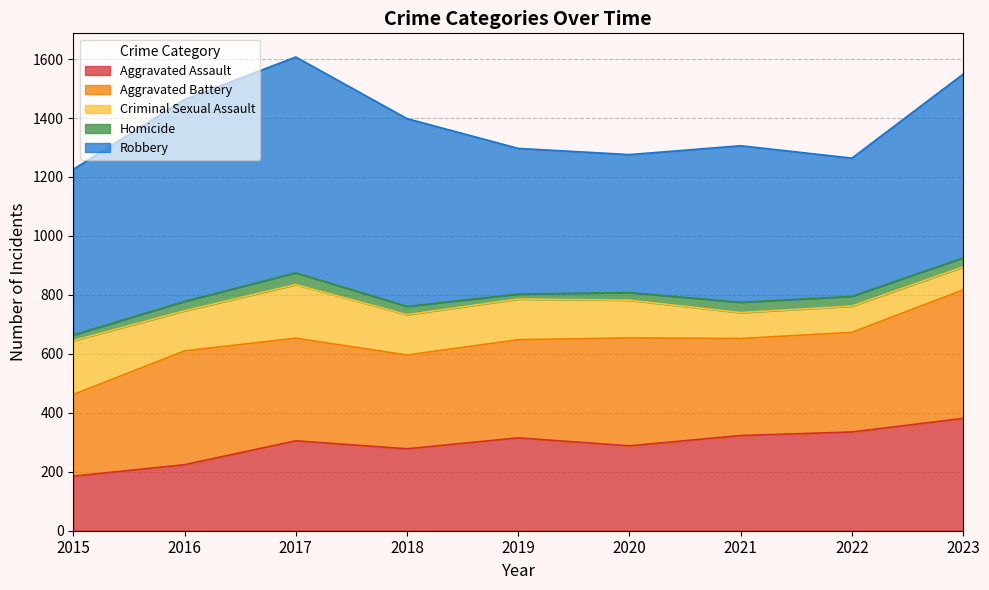

Which category has the lowest value in the Criminal Sexual Assault series?

2023